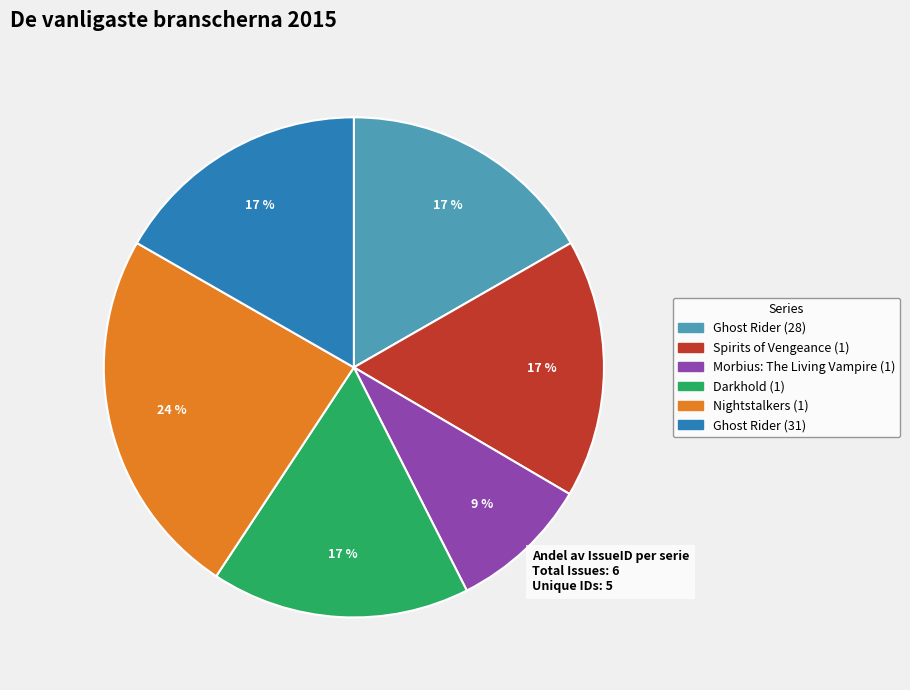

Approximately how many times larger is the value at Ghost Rider (31) compared to Nightstalkers (1)?

0.7